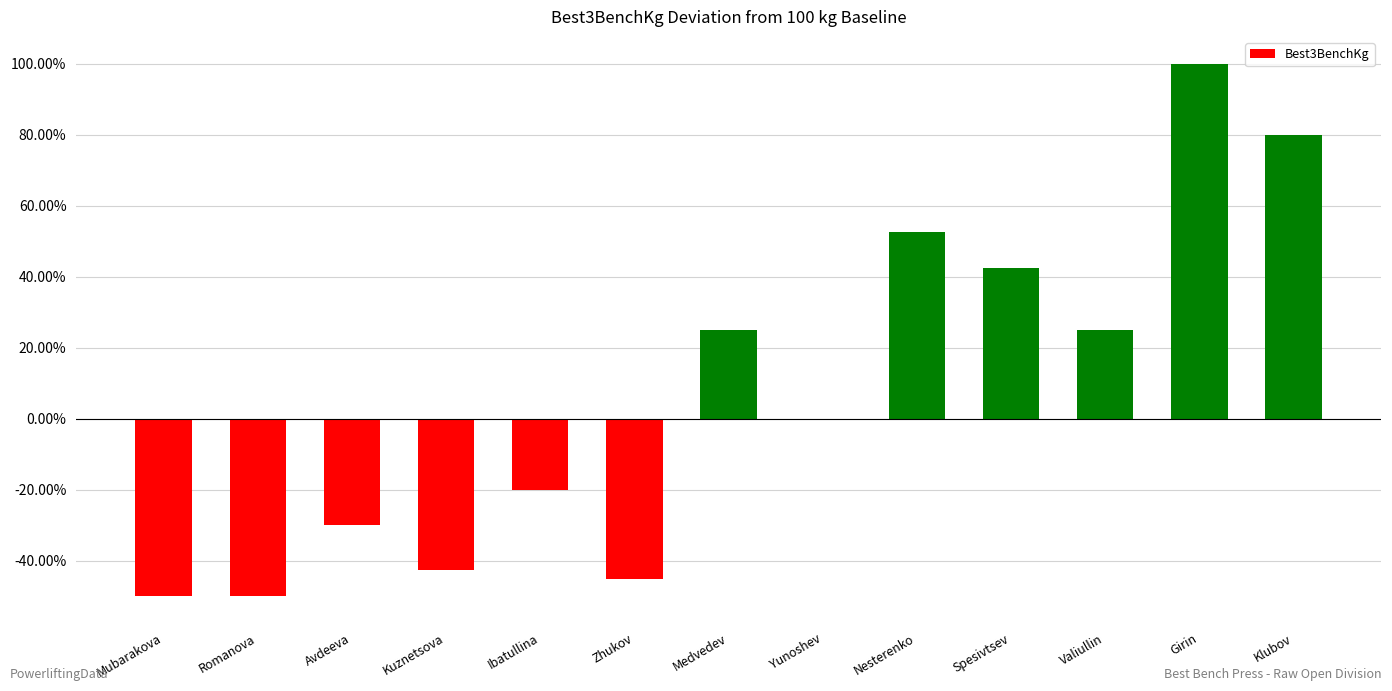

What is the sum of all values?

87.5